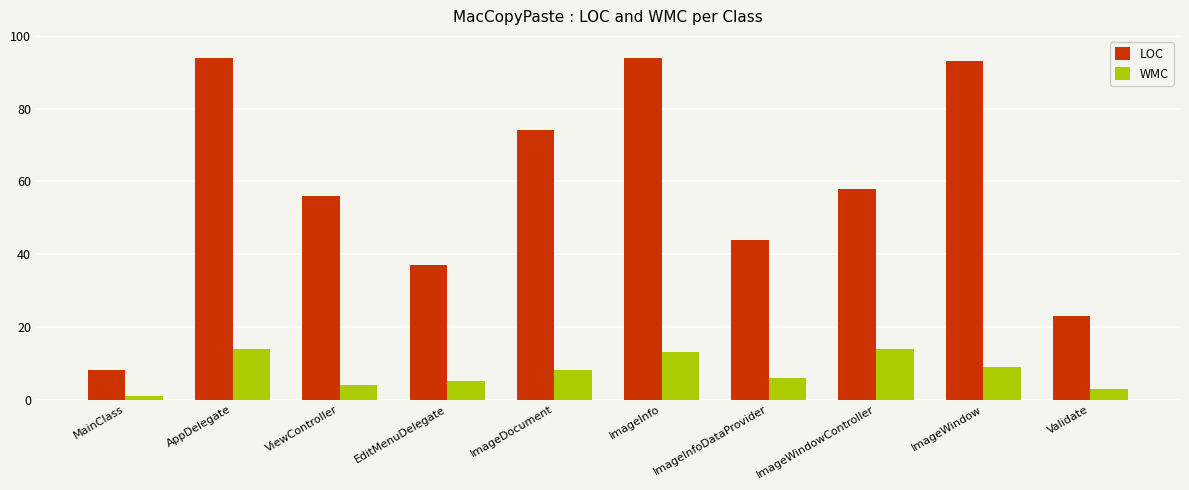

Reading left to right, transcribe all the data shown in this chart.

LOC: MainClass=8	AppDelegate=94	ViewController=56	EditMenuDelegate=37	ImageDocument=74	ImageInfo=94	ImageInfoDataProvider=44	ImageWindowController=58	ImageWindow=93	Validate=23
WMC: MainClass=1	AppDelegate=14	ViewController=4	EditMenuDelegate=5	ImageDocument=8	ImageInfo=13	ImageInfoDataProvider=6	ImageWindowController=14	ImageWindow=9	Validate=3